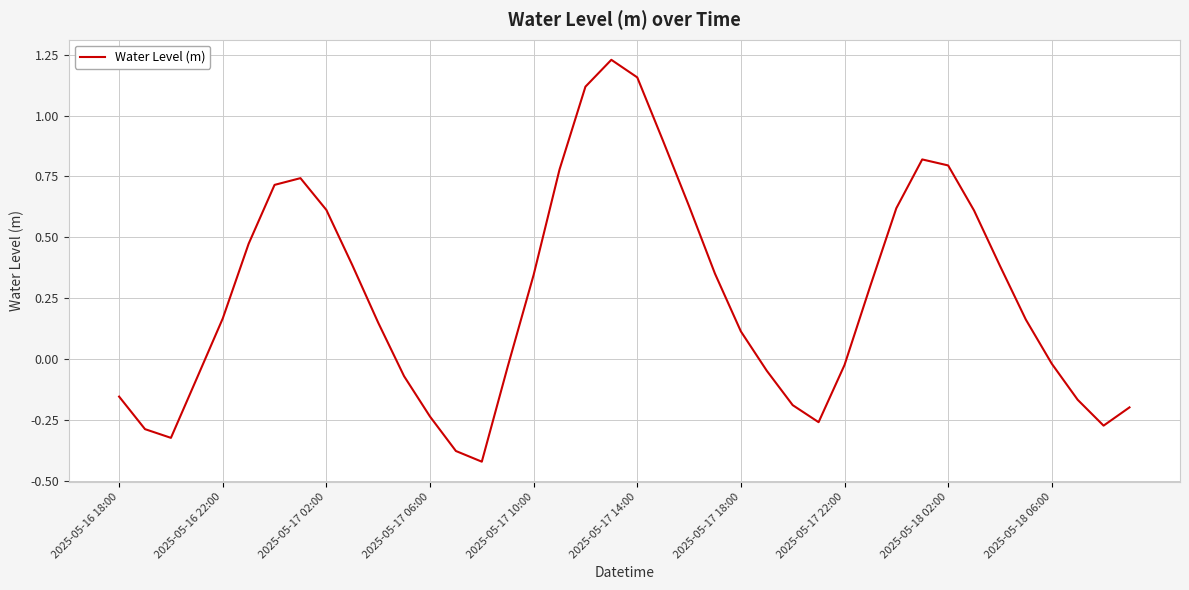

Count the number of values greater than 0.

23